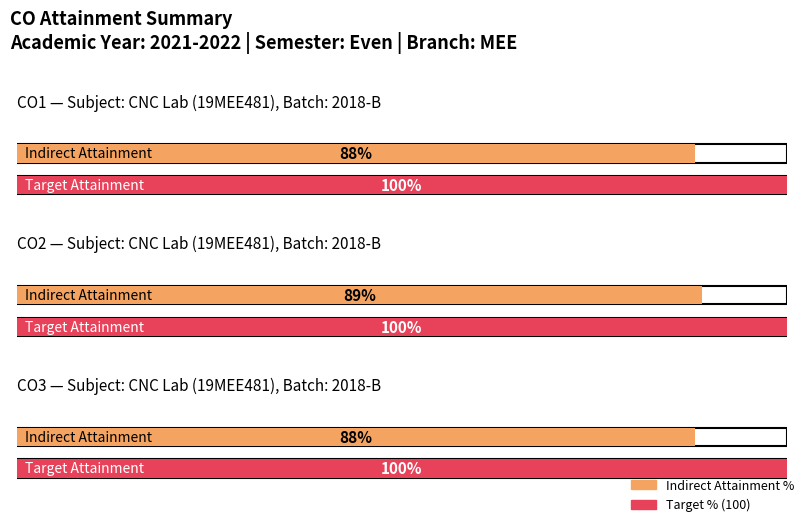

The CO3 series shows 3 at PO1. True or false?

False